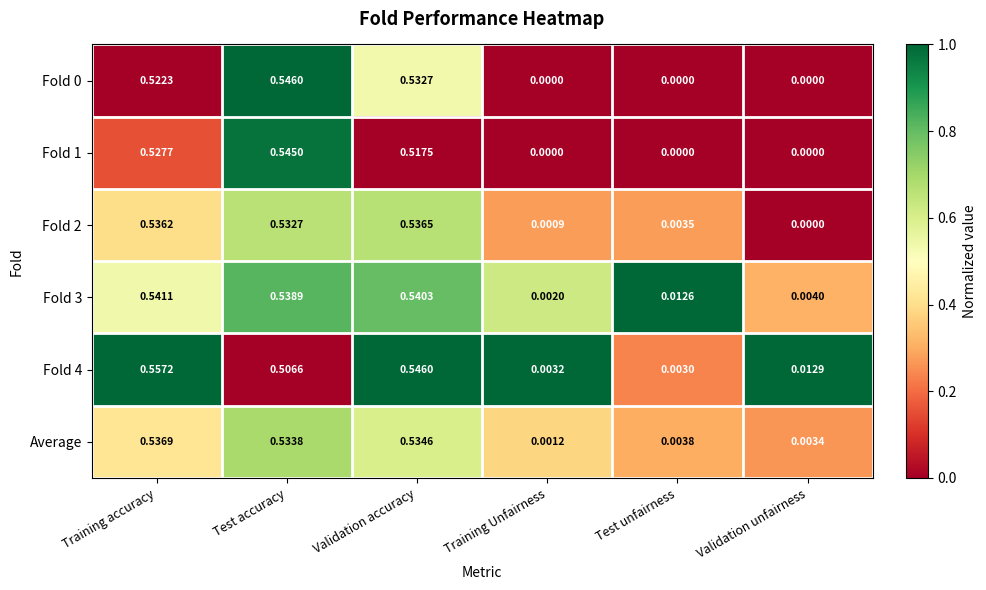

At which category is the sum across all series the highest?

Training accuracy